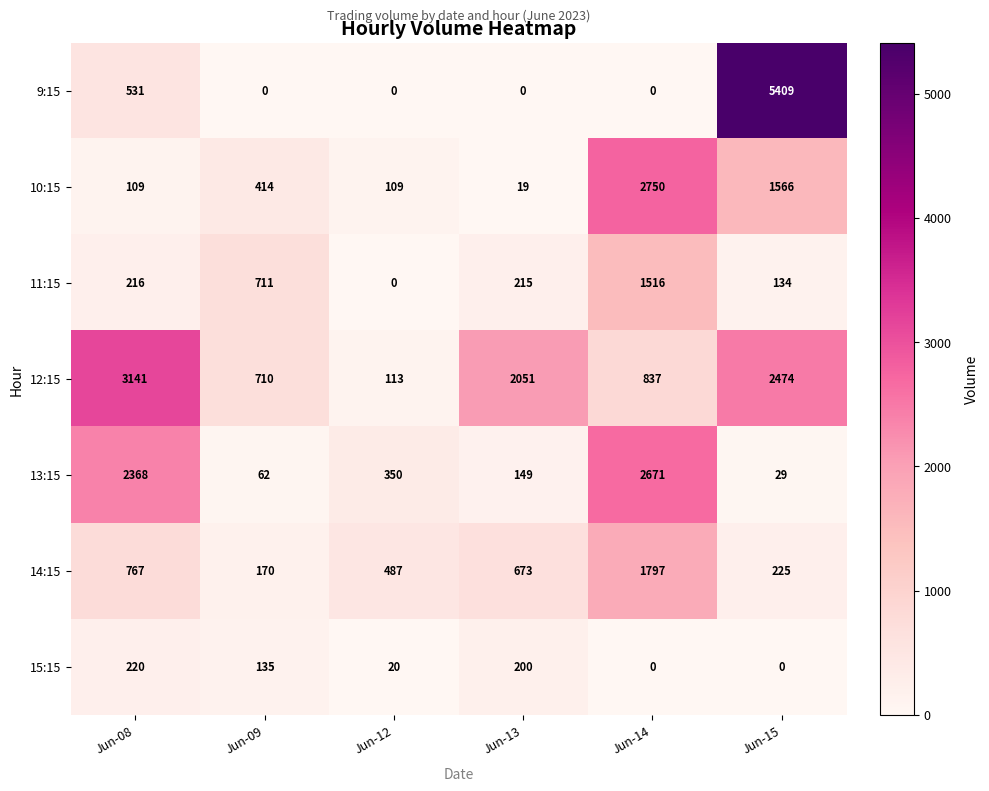

How many data points does each series have?

6